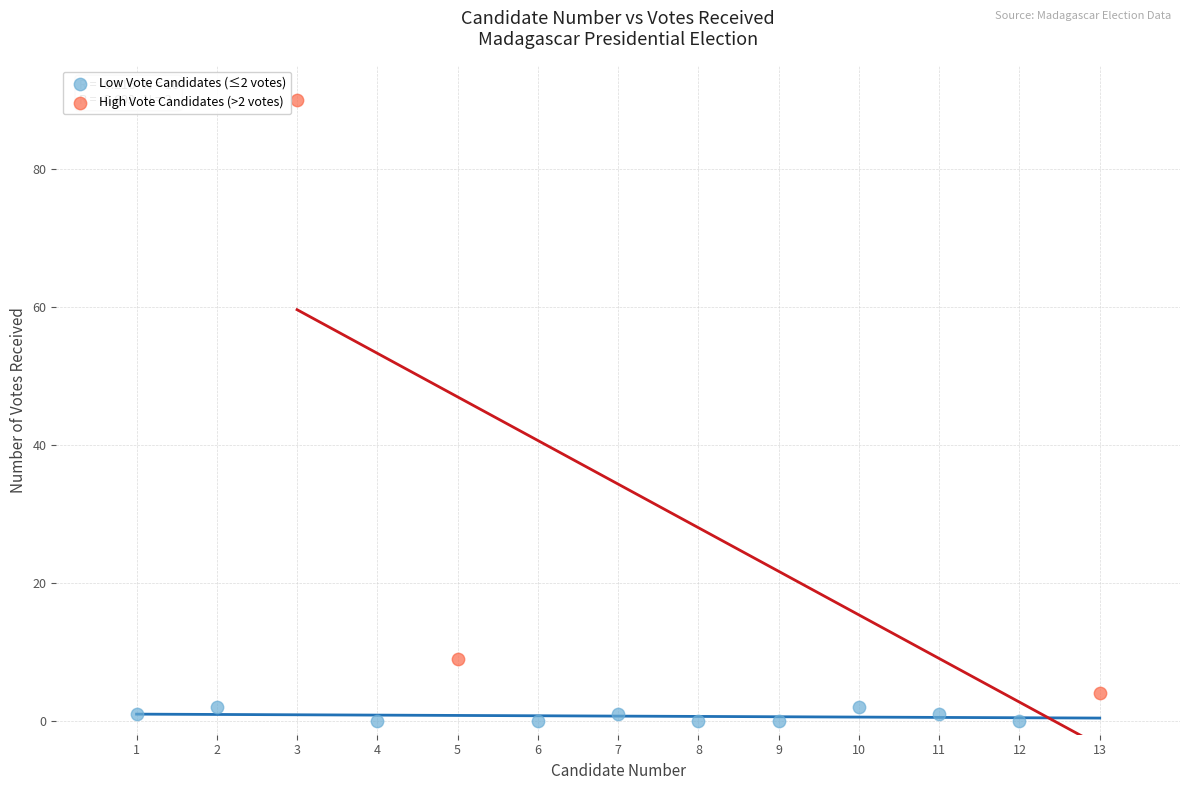

What are all the series names shown in the legend?

Low Vote Candidates (≤2 votes), High Vote Candidates (>2 votes)